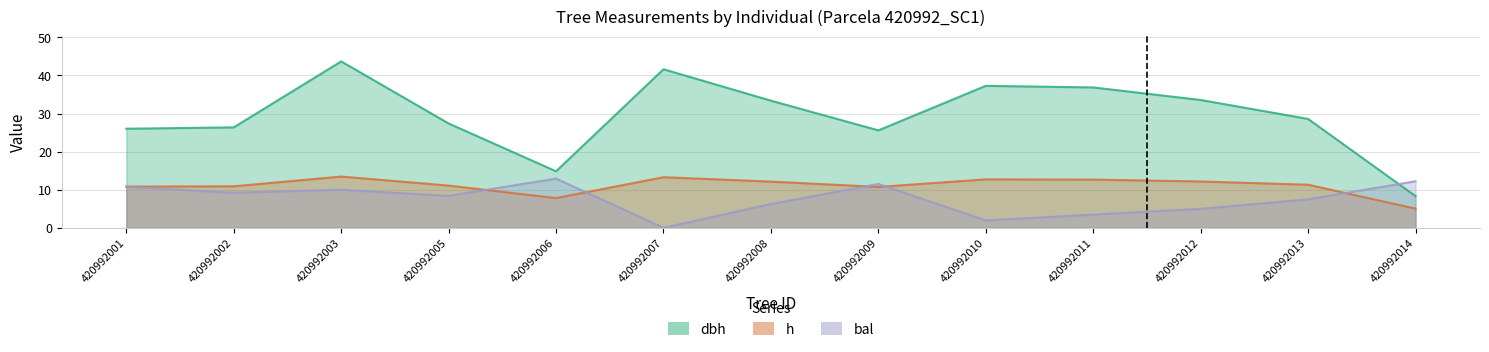

List the series in order of their overall mean, lowest first.

bal, h, dbh